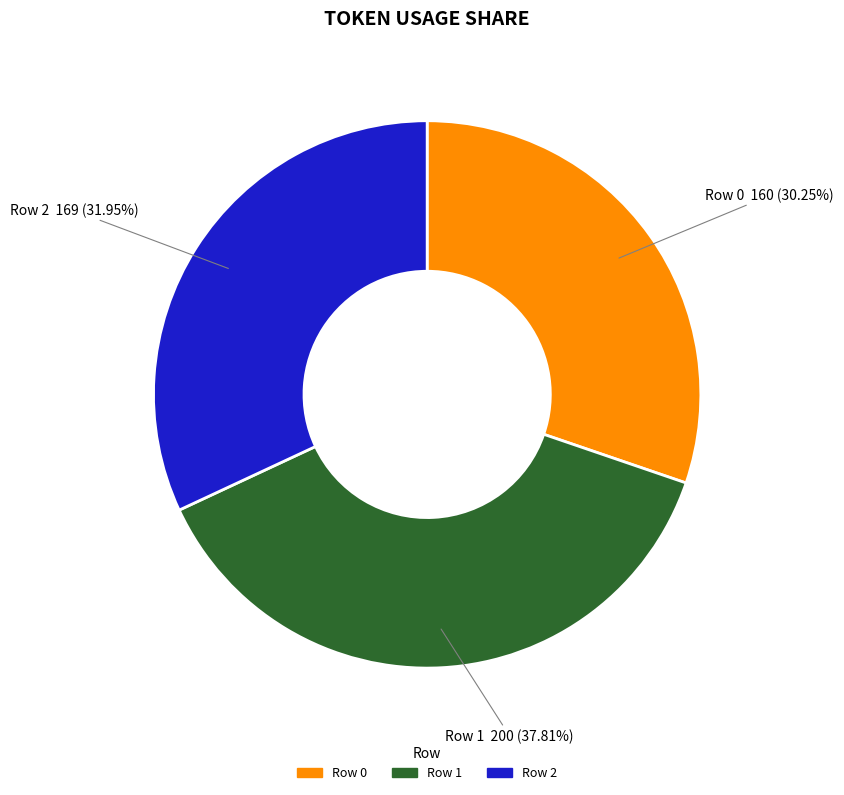

How many slices are in this pie chart?

3